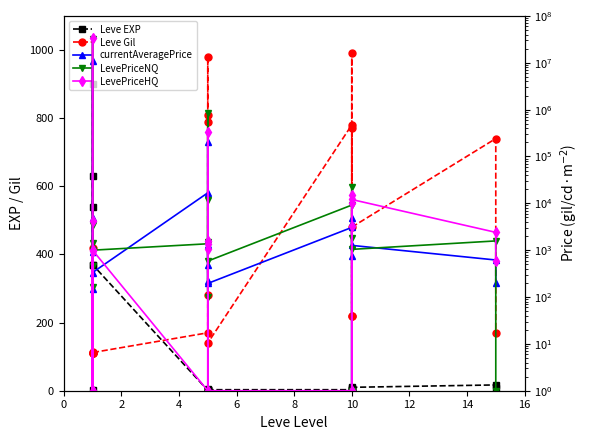

How many intersections are there between LevePriceNQ and LevePriceHQ?

10